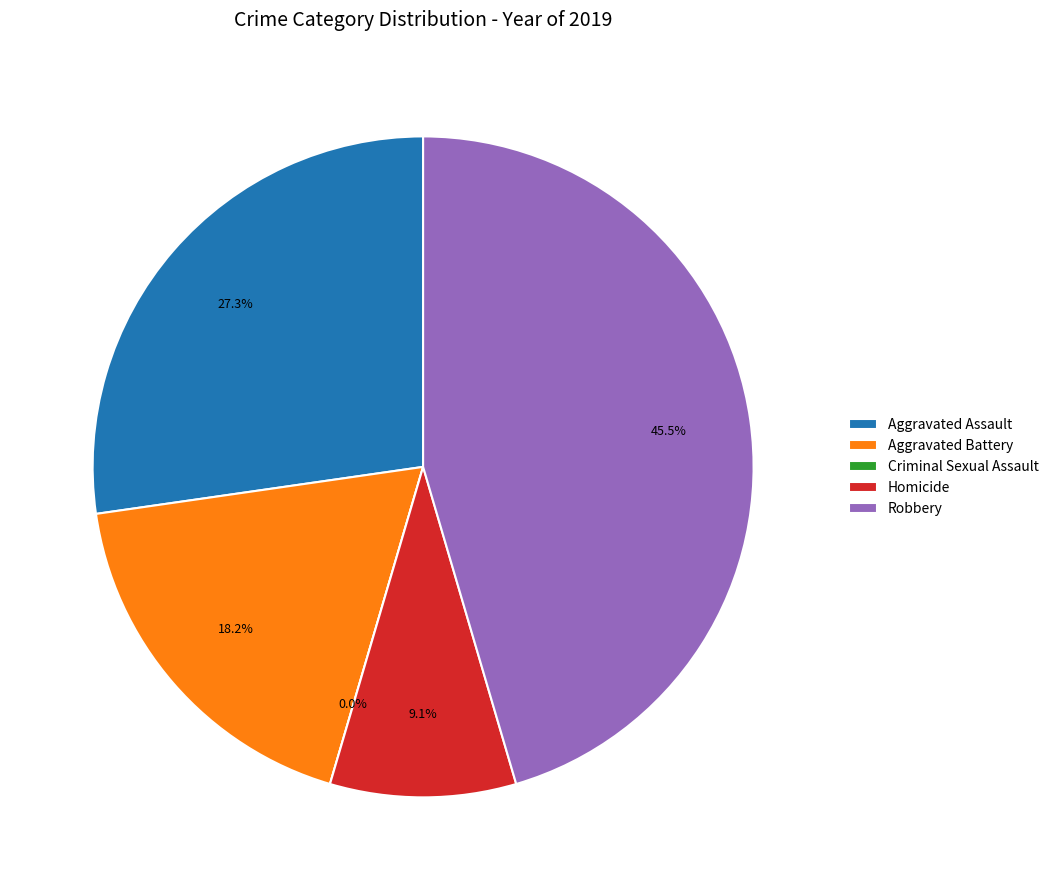

Count the number of slices in the pie.

5